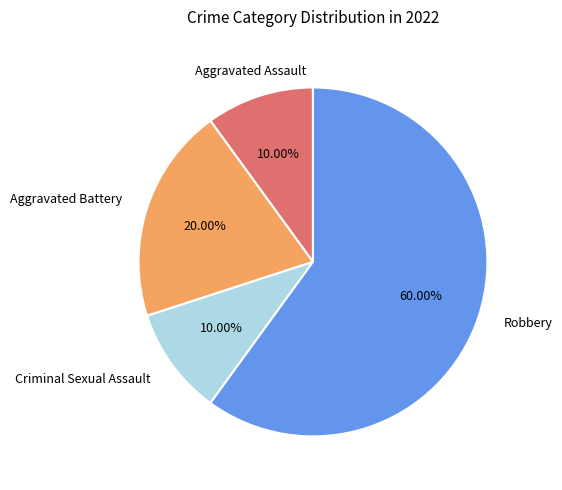

Is there any slice that represents more than half of the pie?

Yes